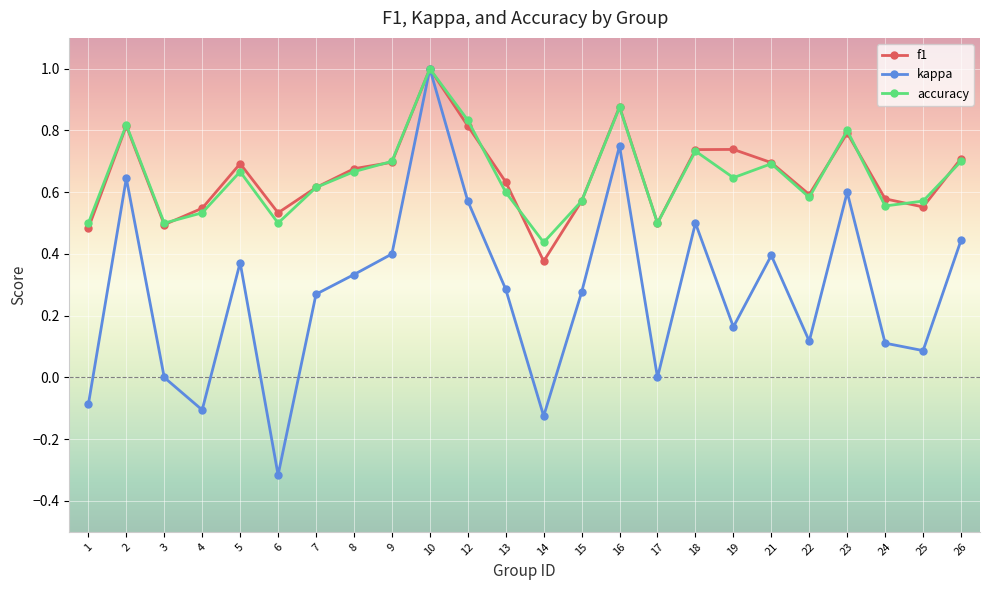

At which label is accuracy closest to 0?

14